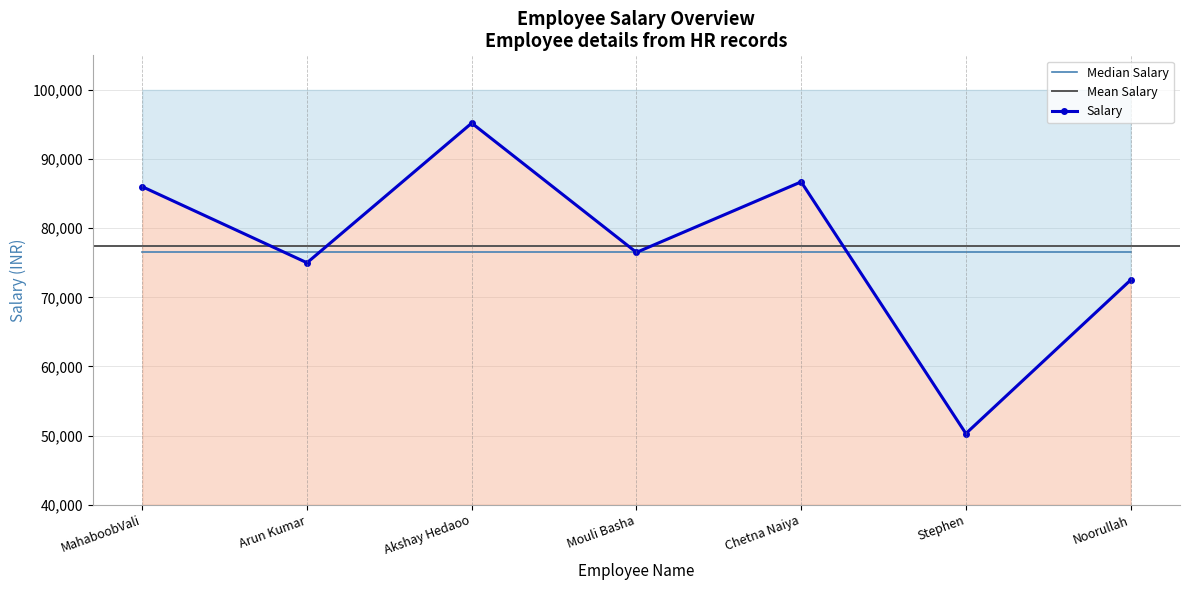

What is the greatest value displayed?

95200